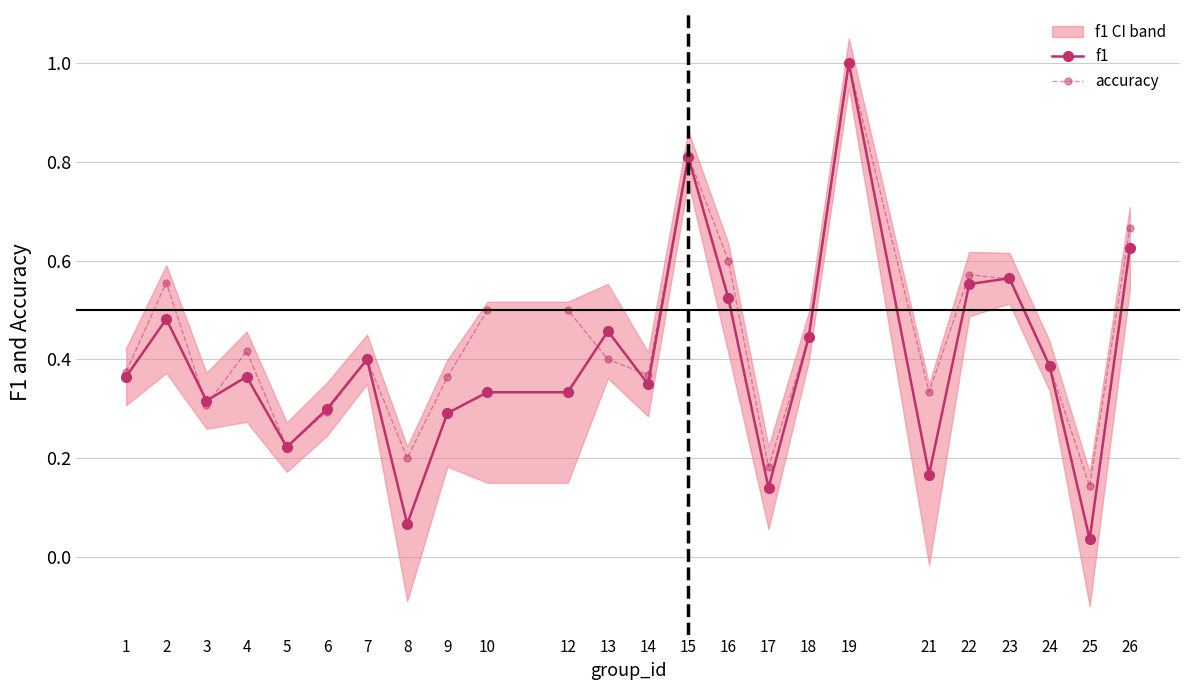

How many distinct data groups are displayed?

2